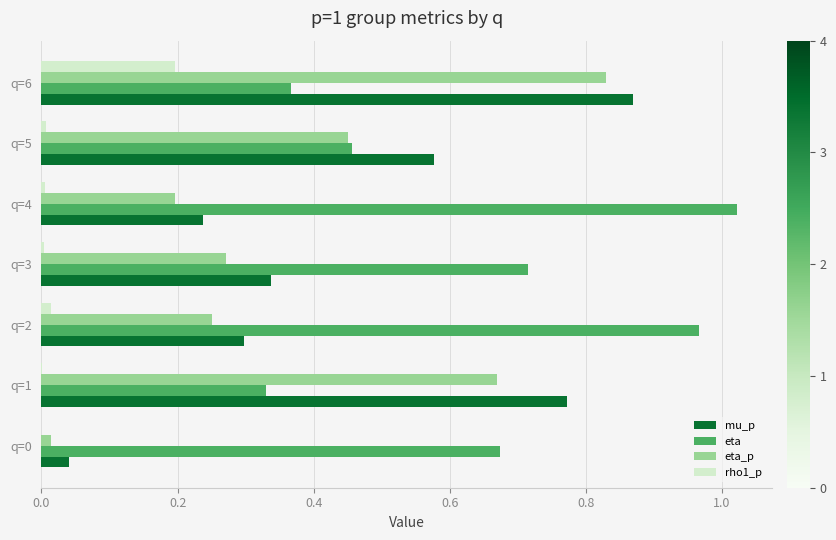

Is the value of eta_p at q=5 greater than the value of rho1_p at q=1?

Yes